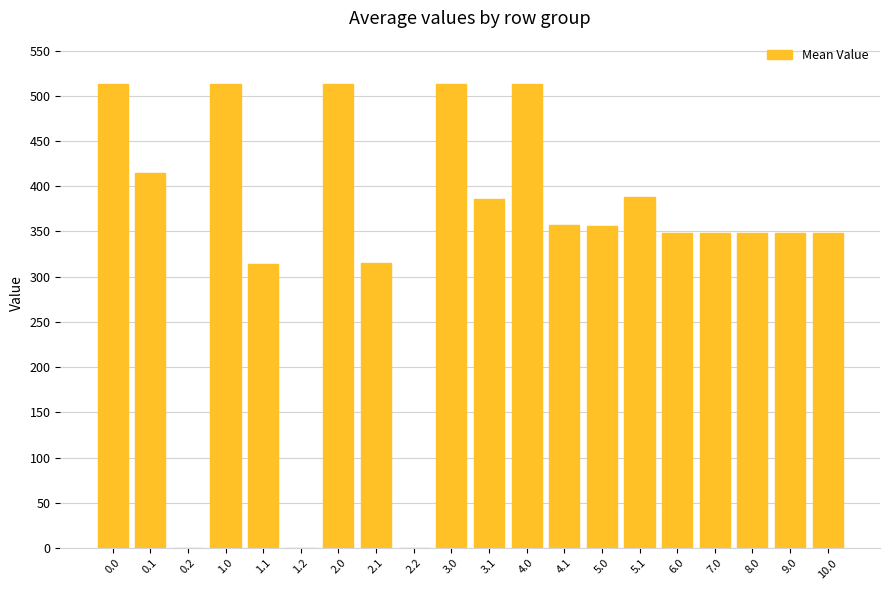

Between 5.0 and 4.0, which is larger?

4.0